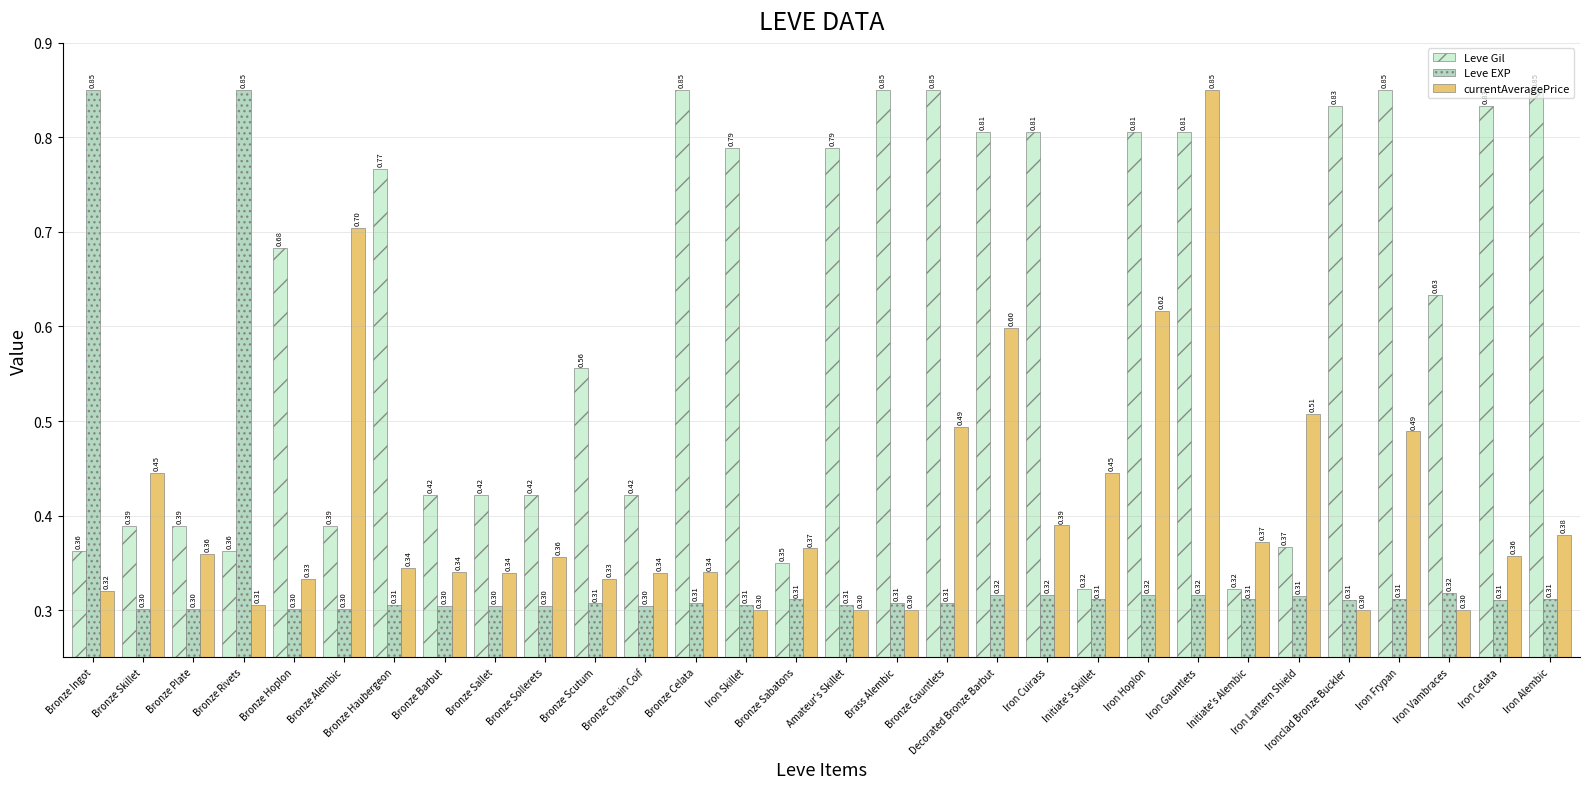

At which label does currentAveragePrice reach its peak?

Iron Gauntlets